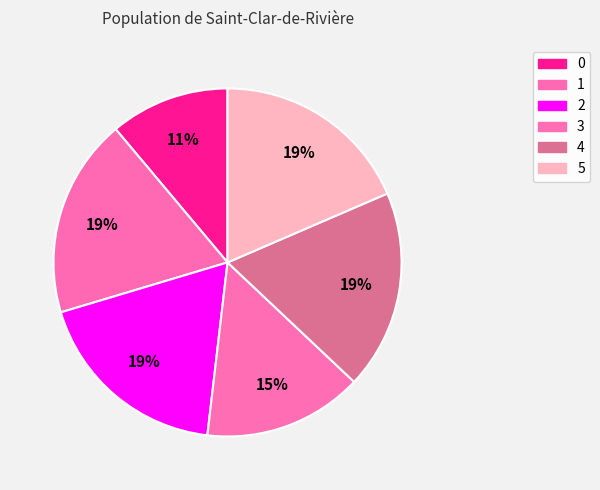

What percentage is the 4 slice, to the nearest percent?

19%